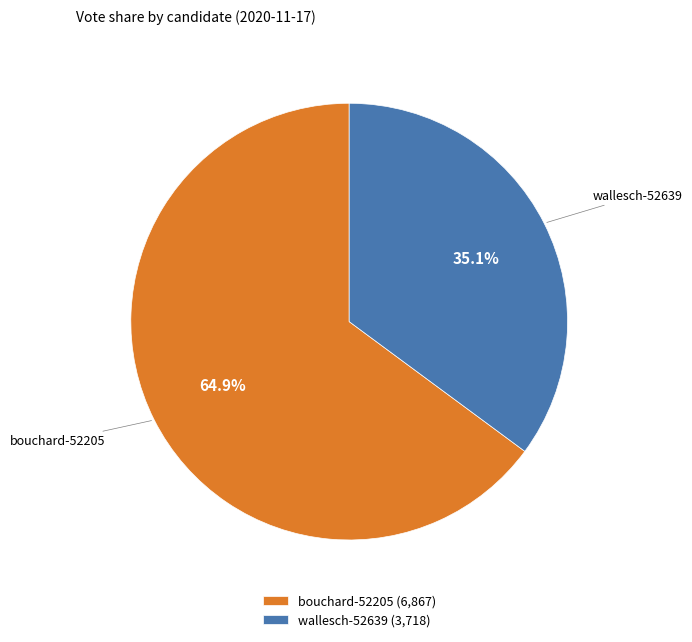

What percentage is the wallesch-52639 slice, to the nearest percent?

35%